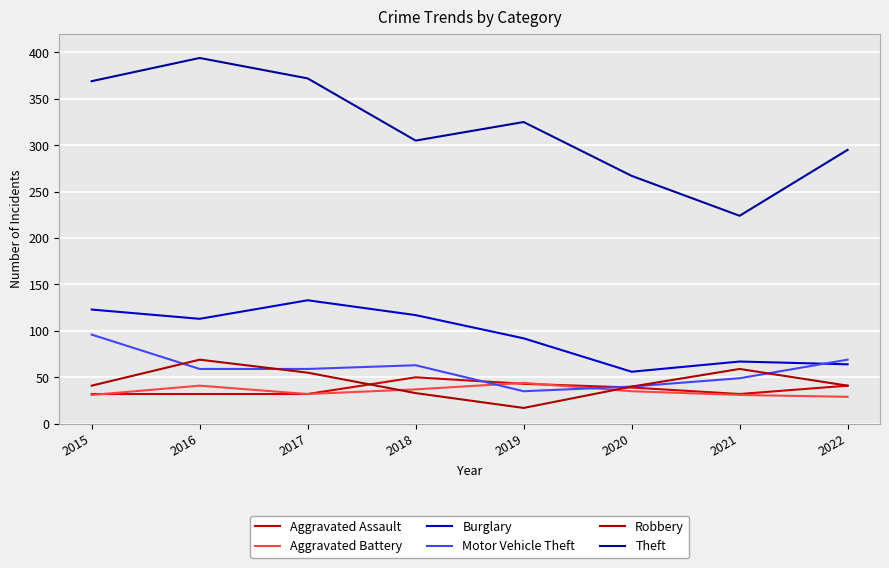

Which has a higher value, 2021 or 2019?

2019